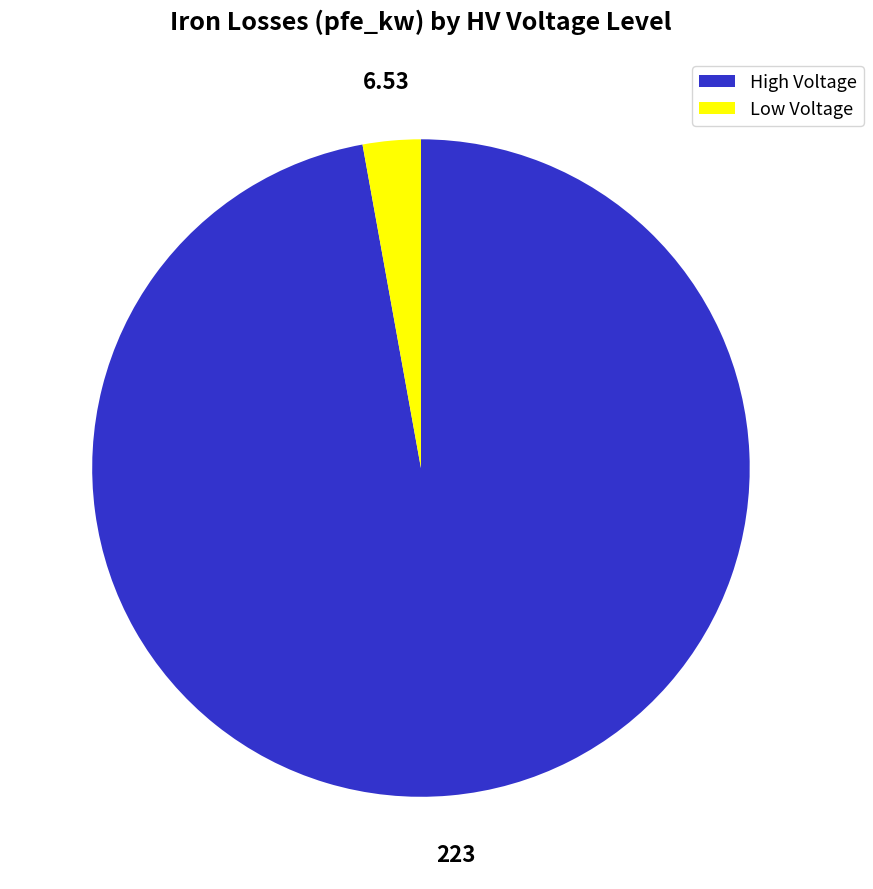

Is there any slice that represents more than half of the pie?

Yes